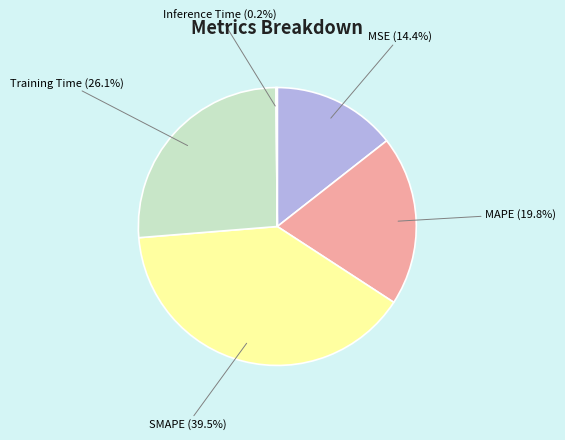

Is there any slice that represents more than half of the pie?

No